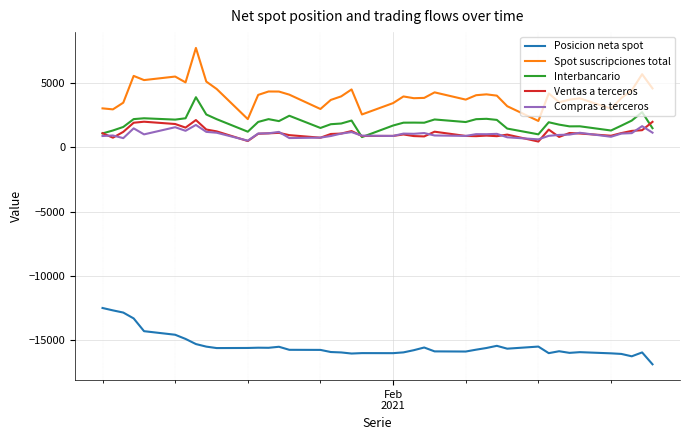

True or false: Spot suscripciones total and Posicion neta spot cross at least once.

False